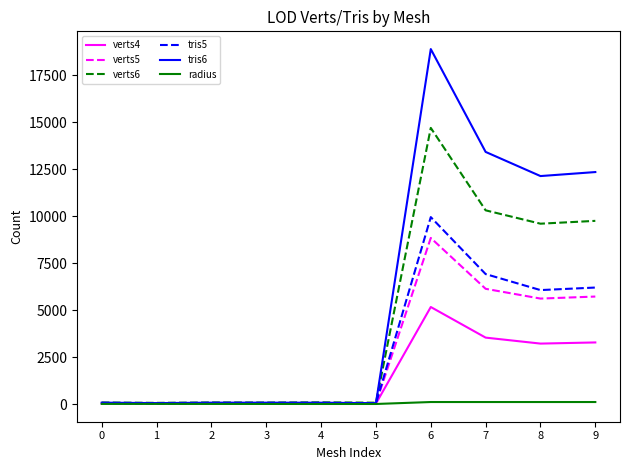

The value of tris6 at 6 is 18895.0. True or false?

True